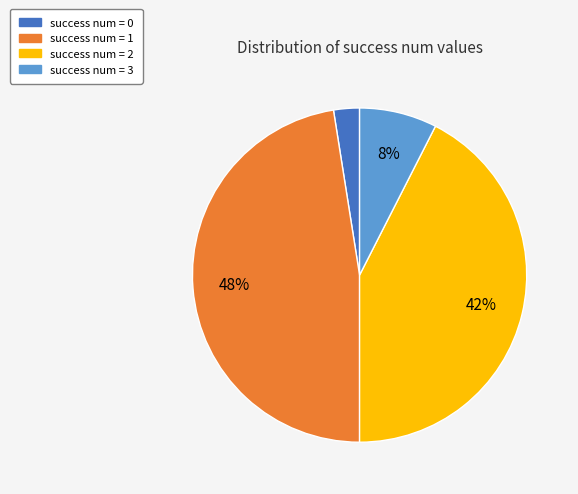

Combined, do success num = 2 and success num = 1 account for over 50%?

Yes